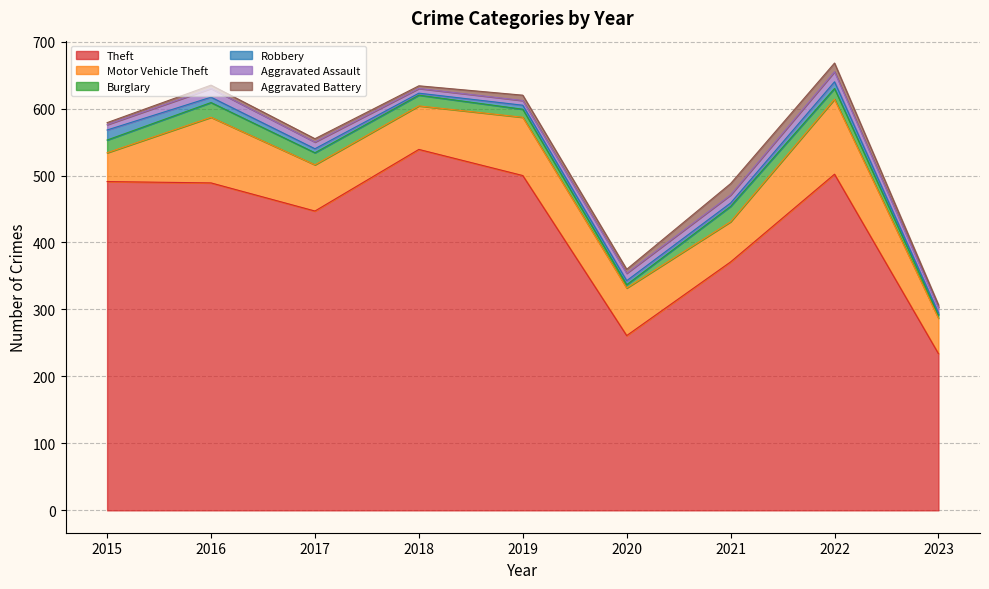

Count the number of data series in this chart.

6